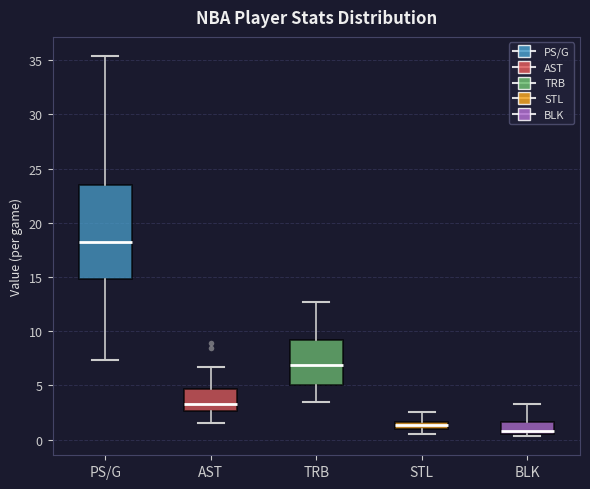

Where is the lower edge of the box for PS/G on the y-axis? The values are not printed on the chart, so give them approximately, as read against the axis.

15.0